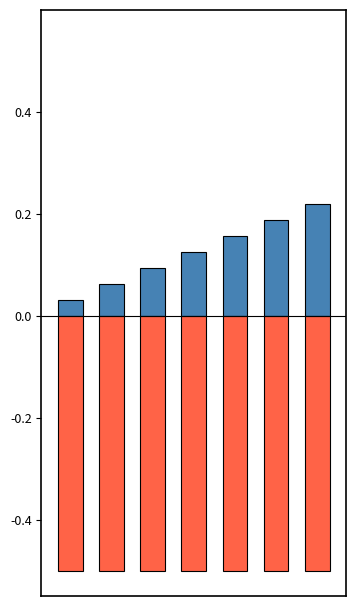

What are all the series names shown in the legend?

Roll, Subject Id